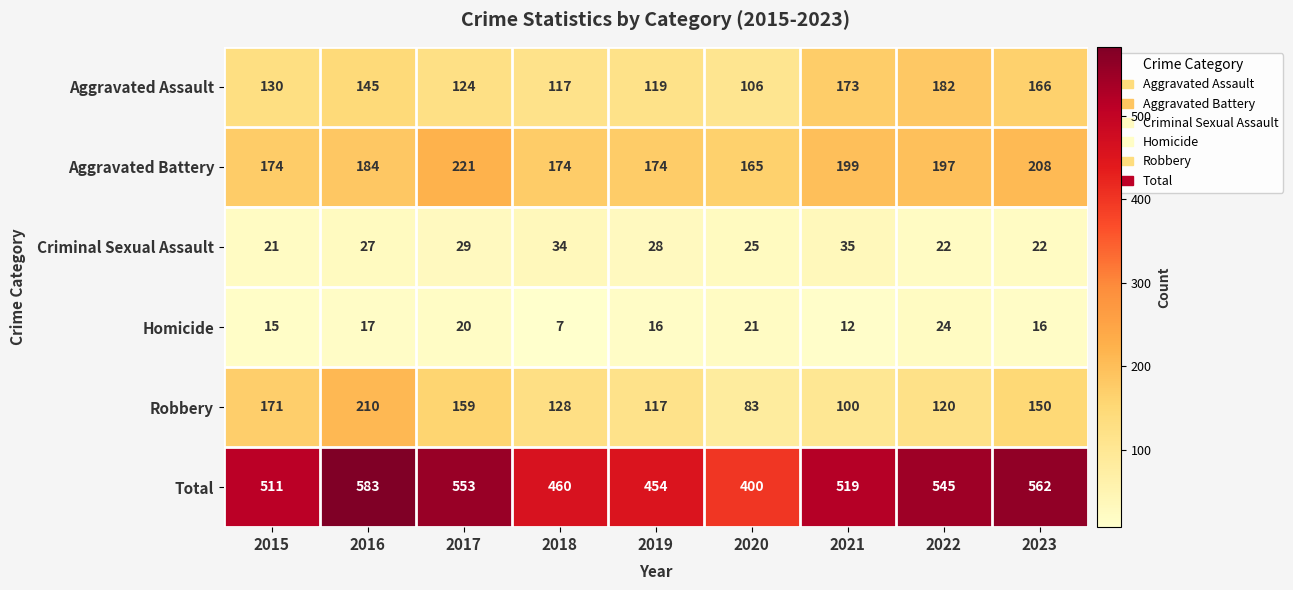

What is the total value across all series at 2023?

1124